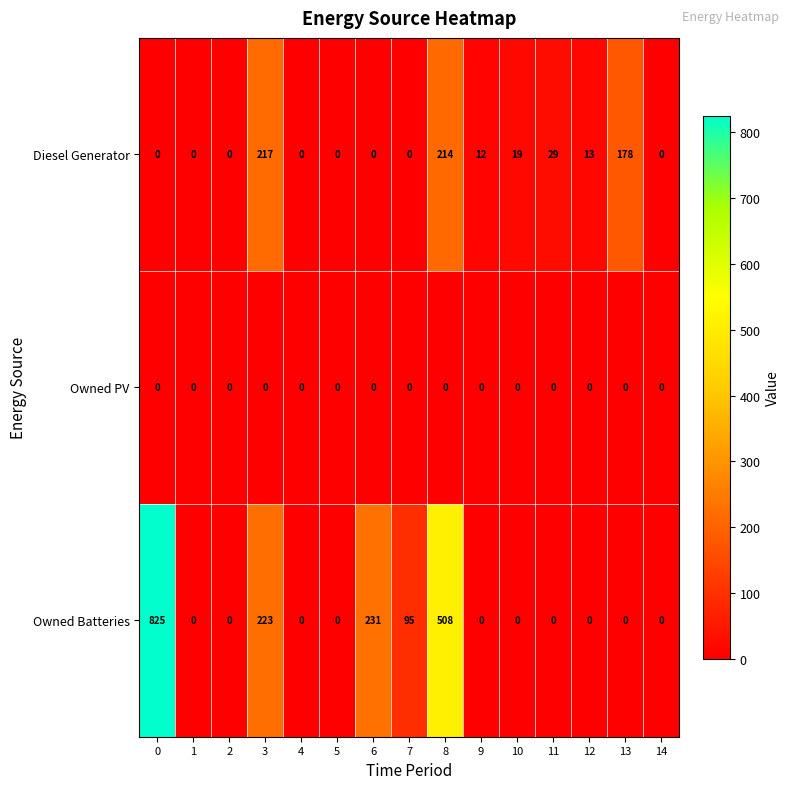

Count the number of data series in this chart.

3